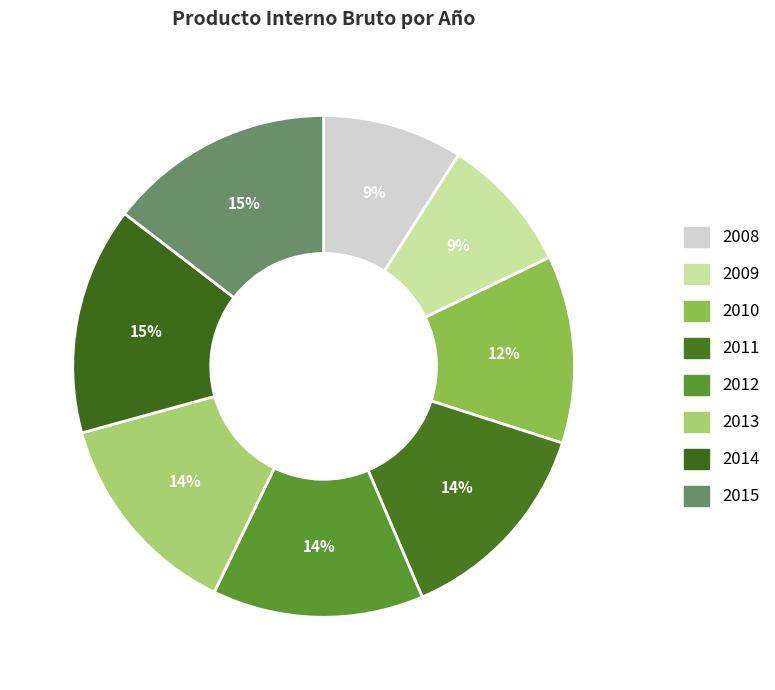

Count the number of slices in the pie.

8